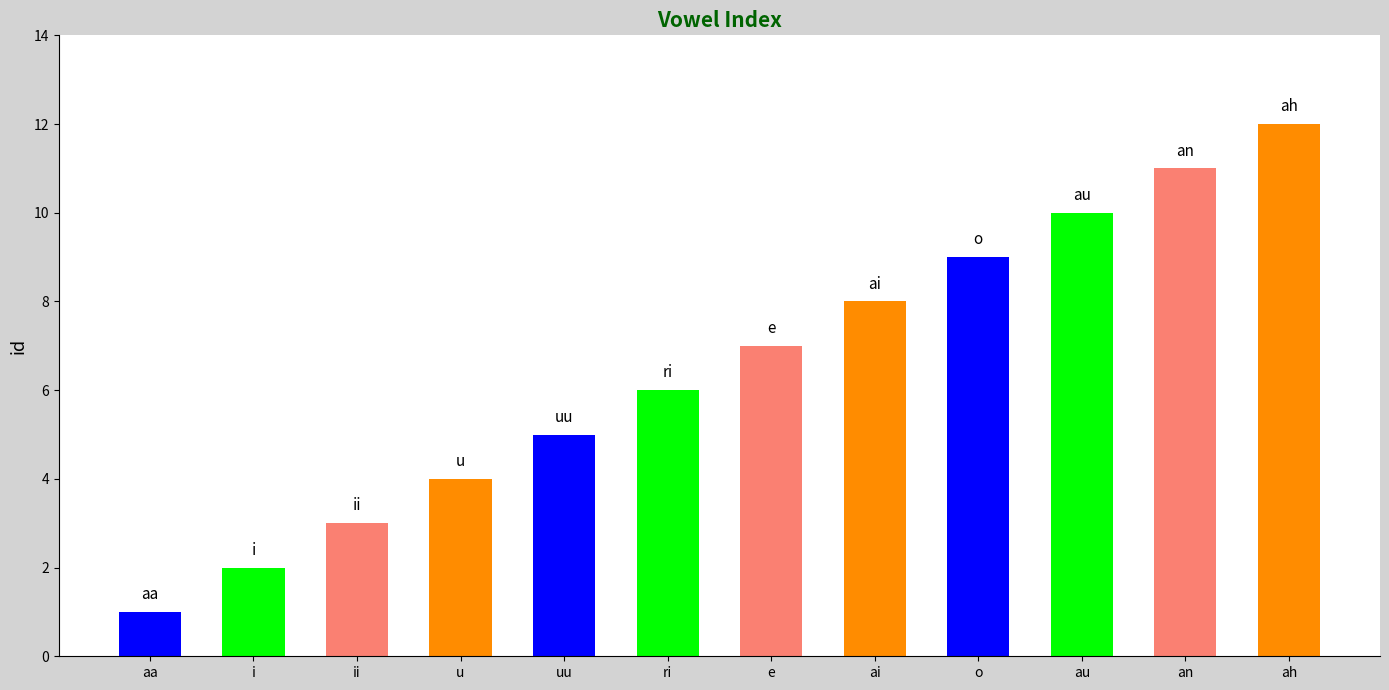

Rank the categories by value from lowest to highest.

aa, i, ii, u, uu, ri, e, ai, o, au, an, ah